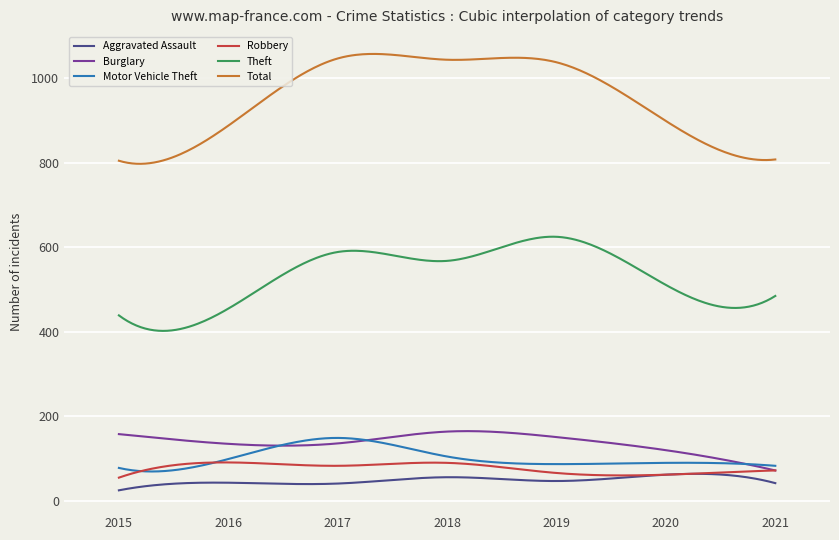

Which series has the largest total across all categories?

Total